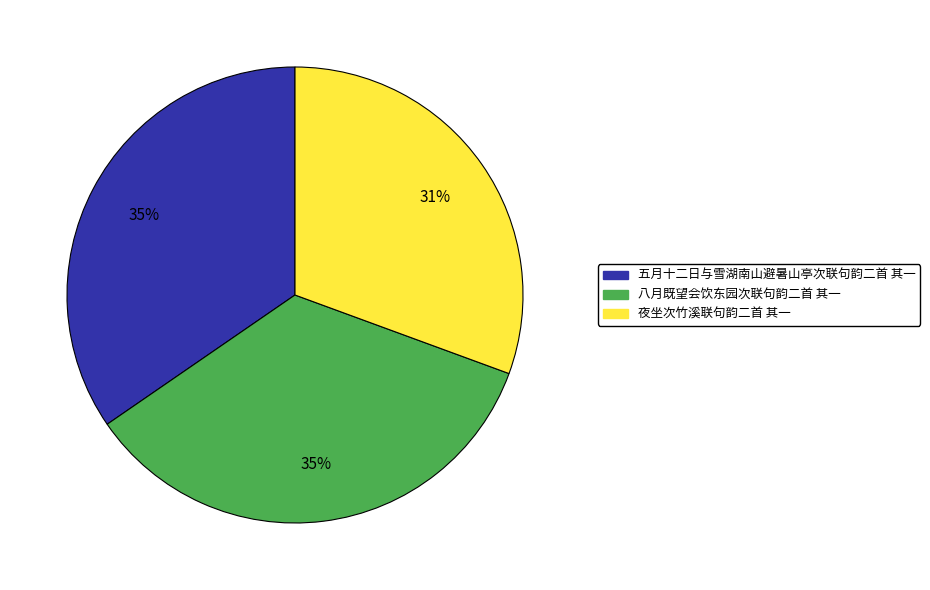

Is it true that 五月十二日与雪湖南山避暑山亭次联句韵二首 其一 is 24% of the pie?

False